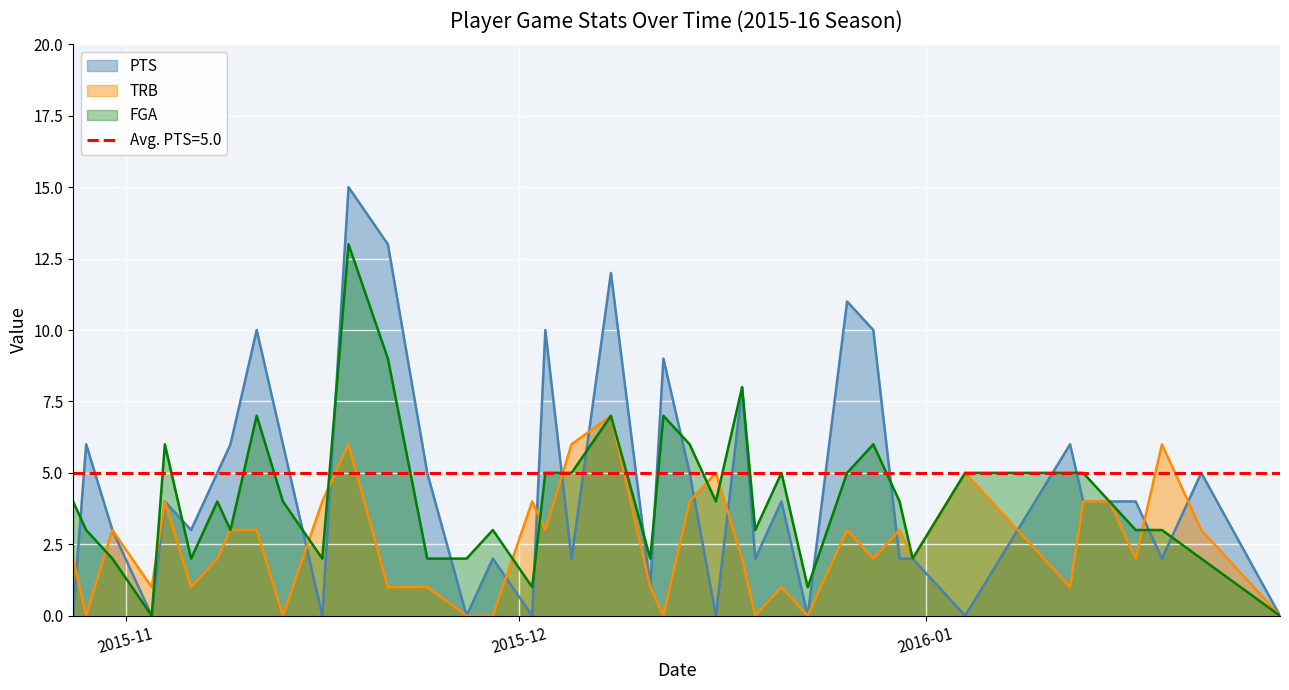

How many times do FGA and PTS cross each other?

17